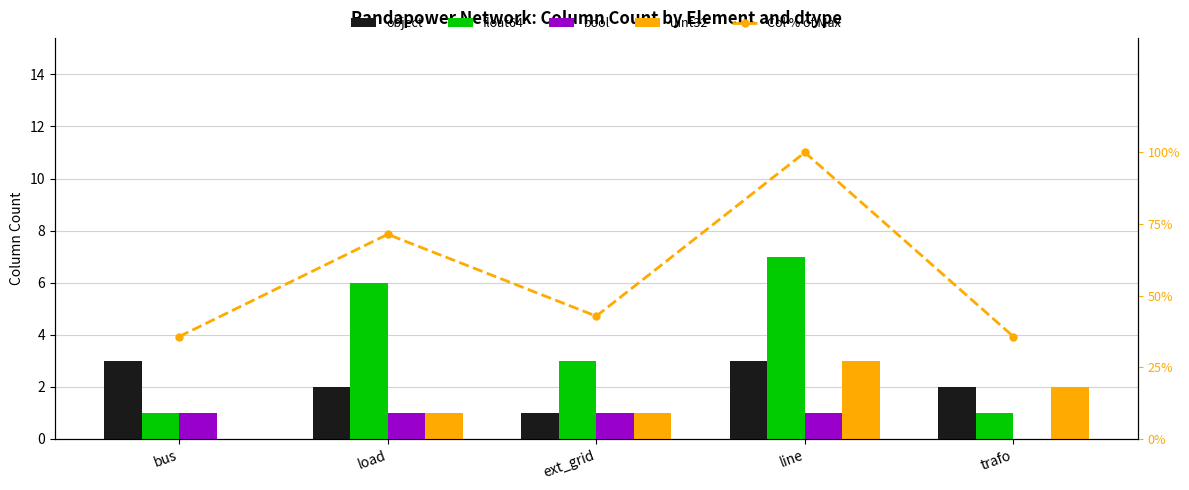

Which series has the largest total across all categories?

float64